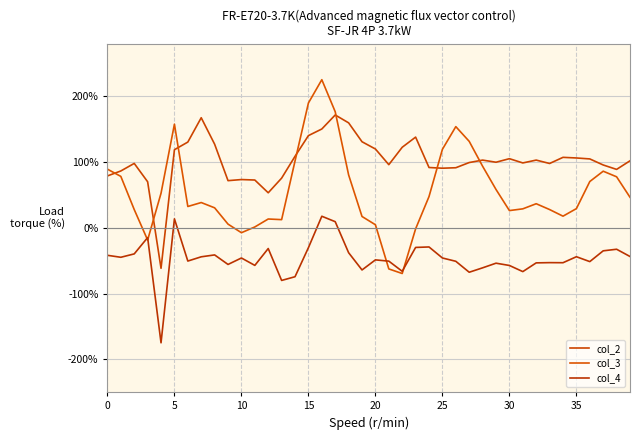

What is the smallest value displayed?

-1.7